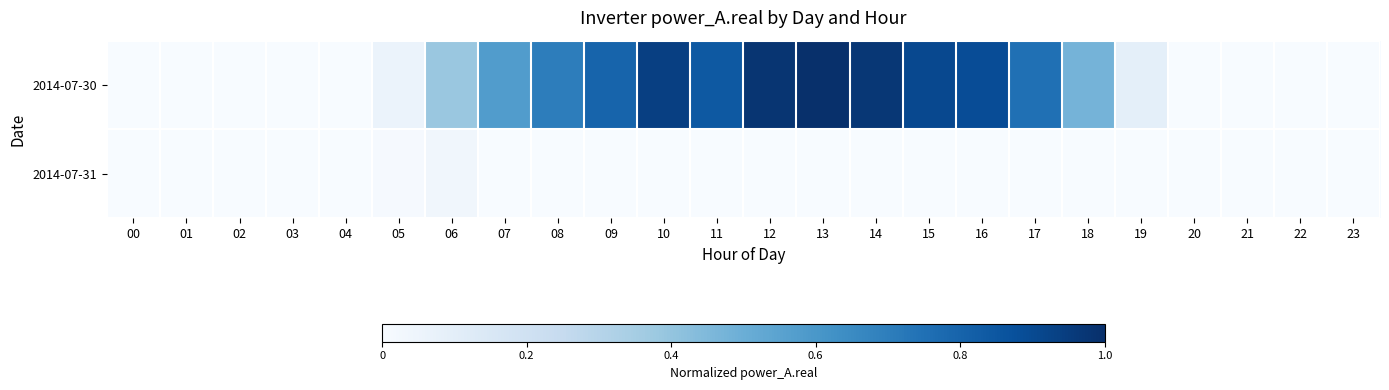

List the series in order of their peak value, highest first.

2014-07-30, 2014-07-31